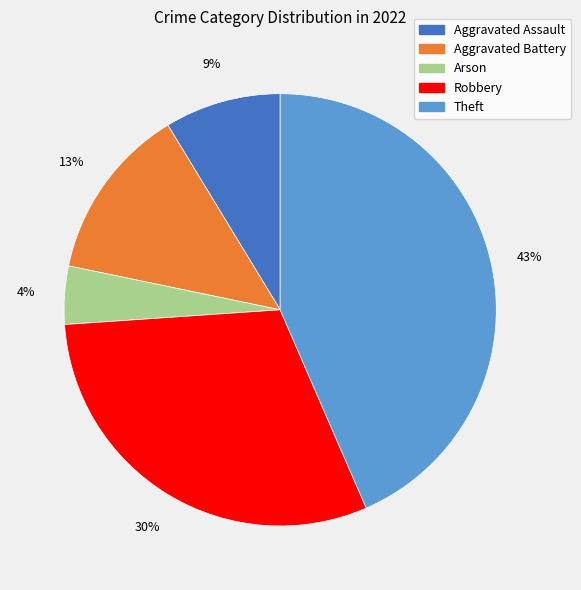

Which category has the biggest portion of the pie?

Theft